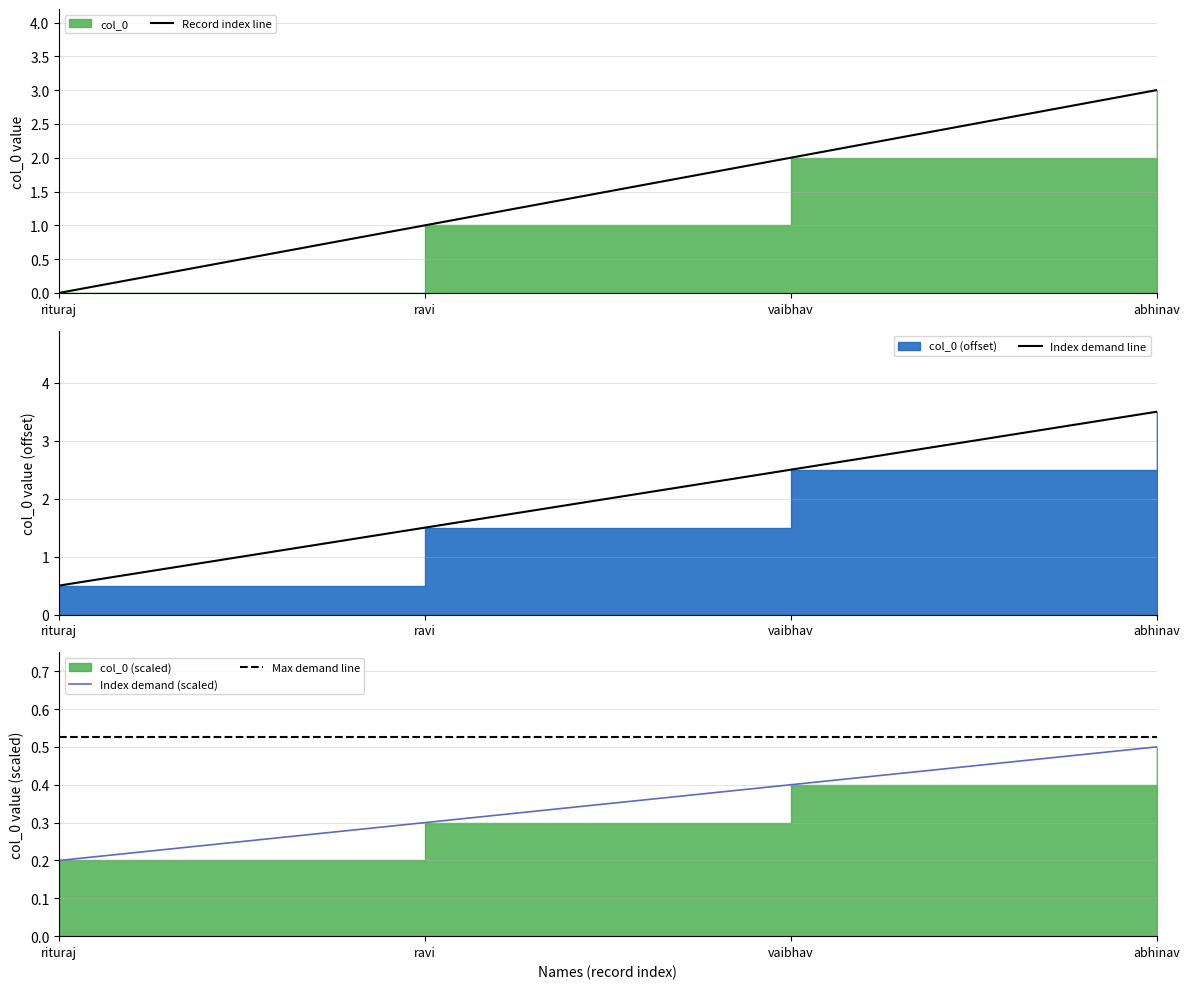

Is it true that the value at abhinav is 0.5?

True